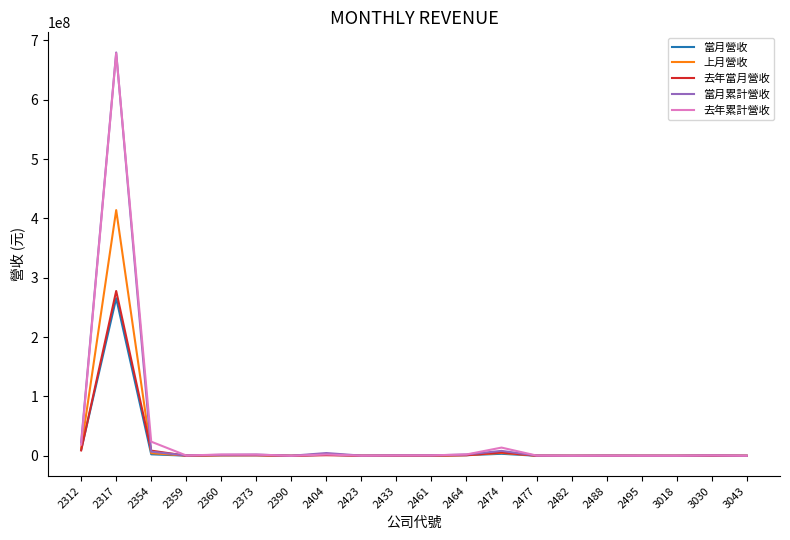

Which label corresponds to the largest value in the chart?

2317